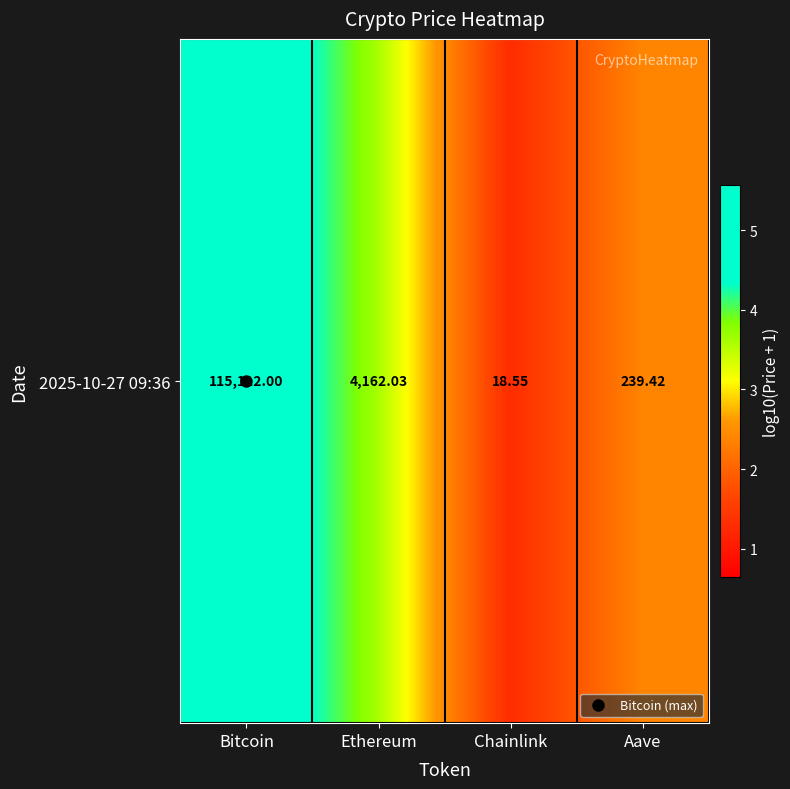

List the labels in order of value, smallest first.

Chainlink, Aave, Ethereum, Bitcoin